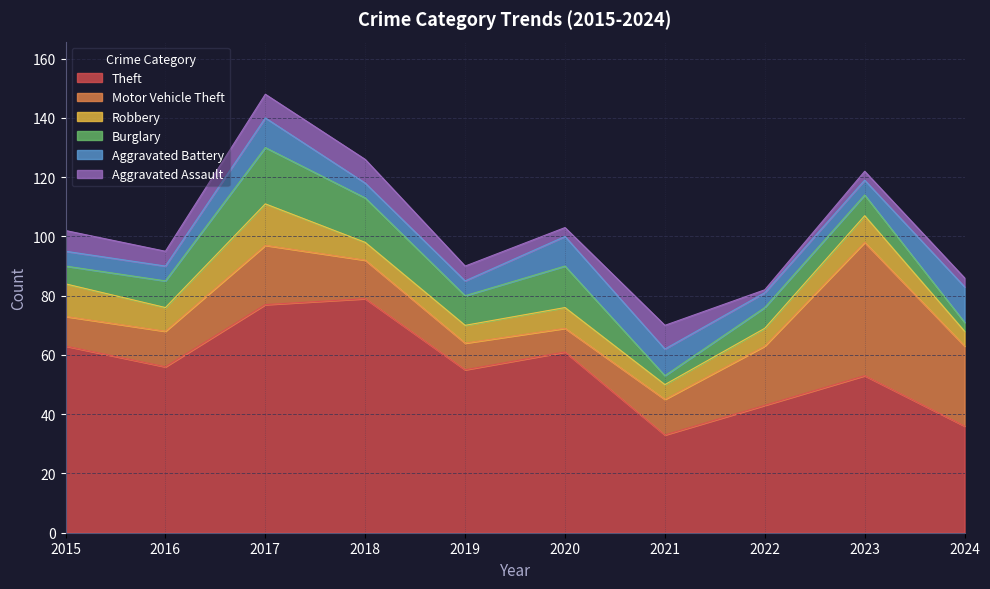

Reading right to left, what are all the values shown in this chart?

Theft: 2024=36	2023=53	2022=43	2021=33	2020=61	2019=55	2018=79	2017=77	2016=56	2015=63
Motor Vehicle Theft: 2024=27	2023=45	2022=20	2021=12	2020=8	2019=9	2018=13	2017=20	2016=12	2015=10
Robbery: 2024=5	2023=9	2022=6	2021=5	2020=7	2019=6	2018=6	2017=14	2016=8	2015=11
Burglary: 2024=3	2023=7	2022=7	2021=3	2020=14	2019=10	2018=15	2017=19	2016=9	2015=6
Aggravated Battery: 2024=12	2023=5	2022=5	2021=9	2020=10	2019=5	2018=5	2017=10	2016=5	2015=5
Aggravated Assault: 2024=3	2023=3	2022=1	2021=8	2020=3	2019=5	2018=8	2017=8	2016=5	2015=7